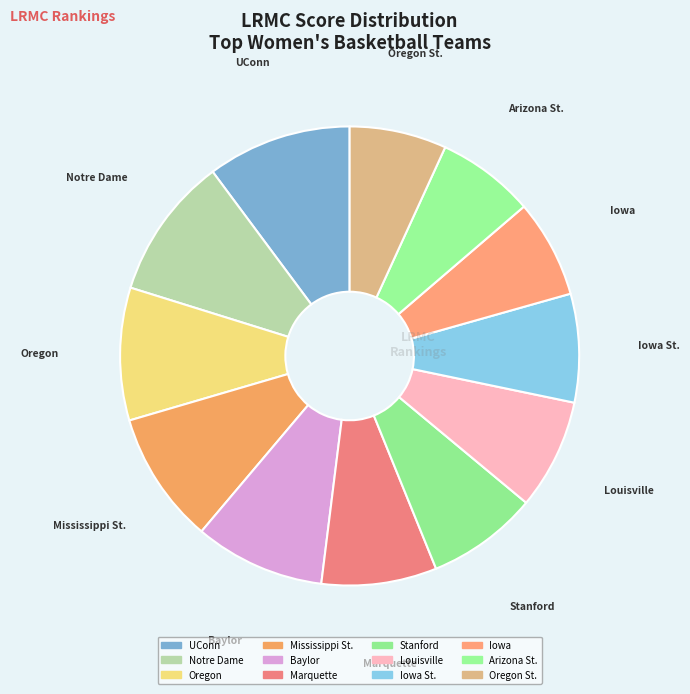

Is it true that Mississippi St. is 20% of the pie?

False